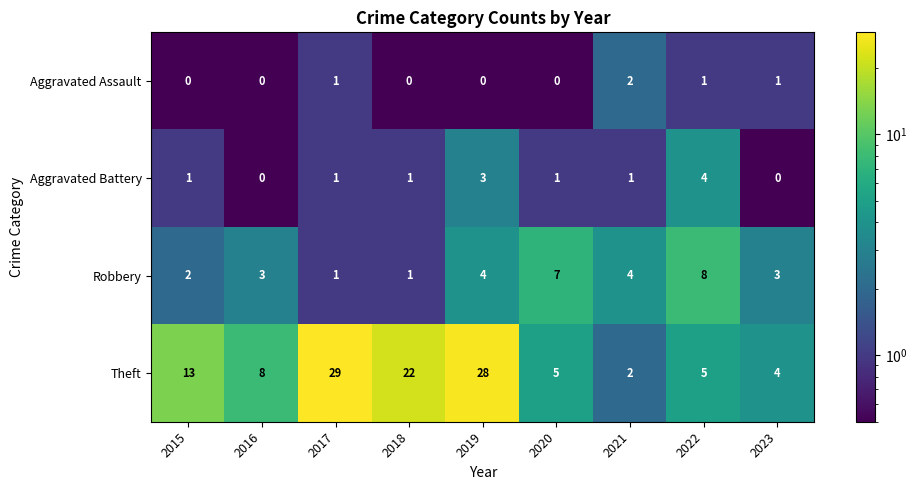

Between 2015 and 2021, which series saw the biggest shift?

Theft